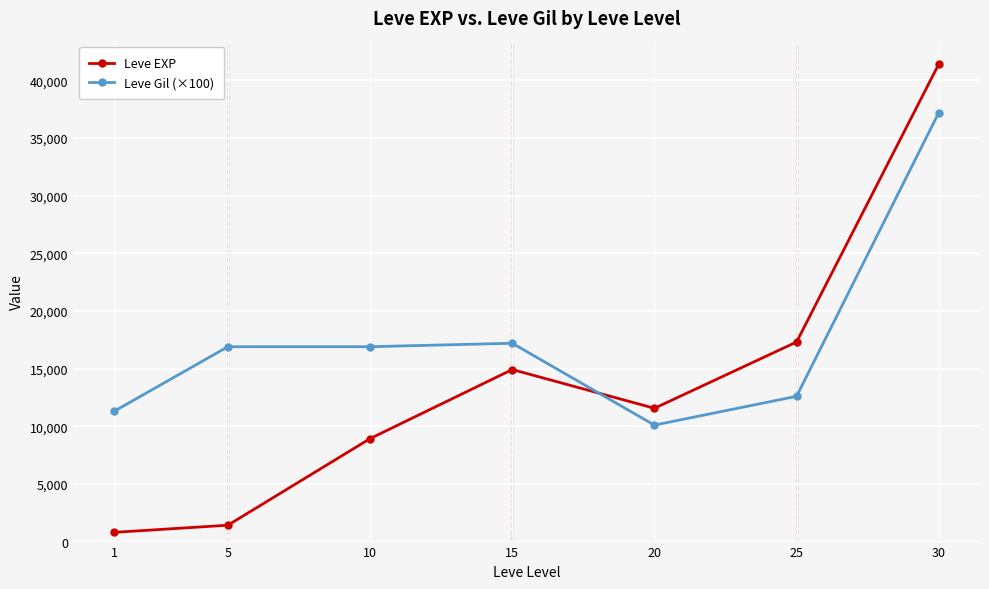

Between which two adjacent categories do Leve EXP and Leve Gil (×100) first intersect?

15 and 20